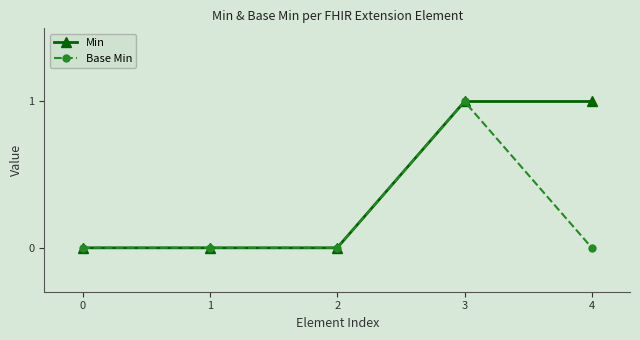

Which series has the largest total across all categories?

Min